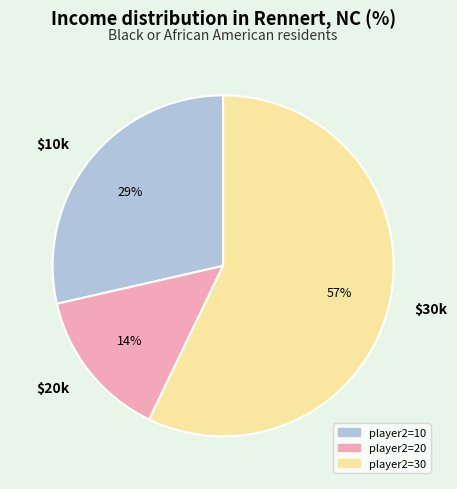

To the nearest percent, what percentage of the pie is $10k?

29%